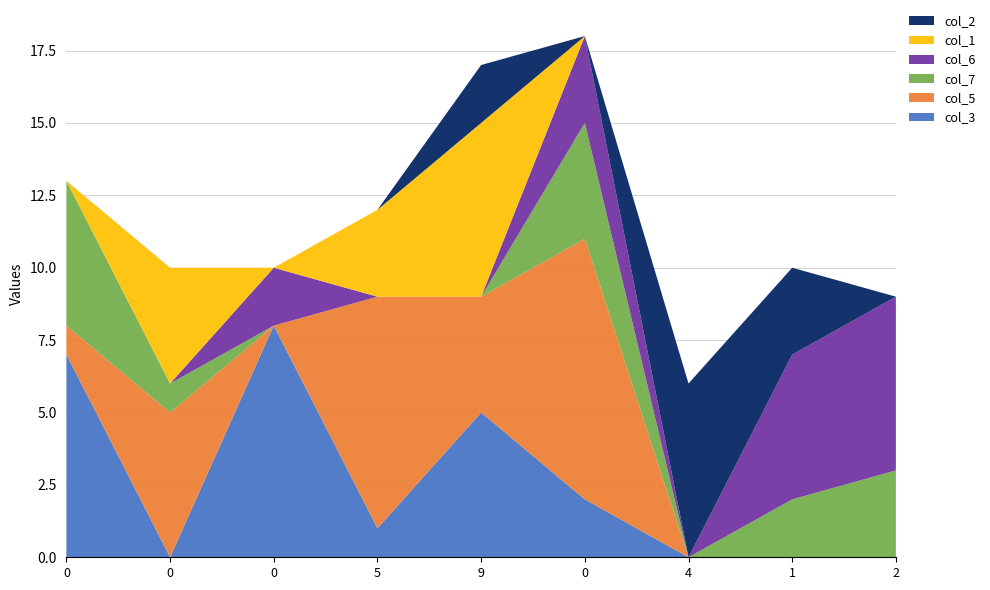

Reading left to right, list all the values displayed in this chart.

col_3: 7	0	8	1	5	2	0	0	0
col_5: 1	5	0	8	4	9	0	0	0
col_7: 5	1	0	0	0	4	0	2	3
col_6: 0	0	2	0	0	3	0	5	6
col_1: 0	4	0	3	6	0	0	0	0
col_2: 0	0	0	0	2	0	6	3	0